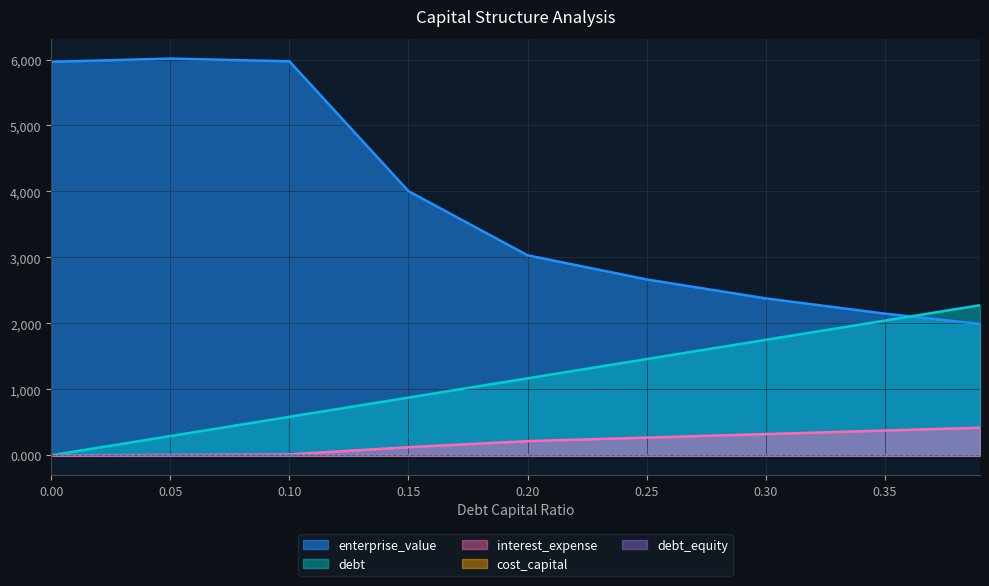

List the labels in order of debt value, smallest first.

0.0, 0.05, 0.1, 0.15, 0.2, 0.25, 0.3, 0.35, 0.39